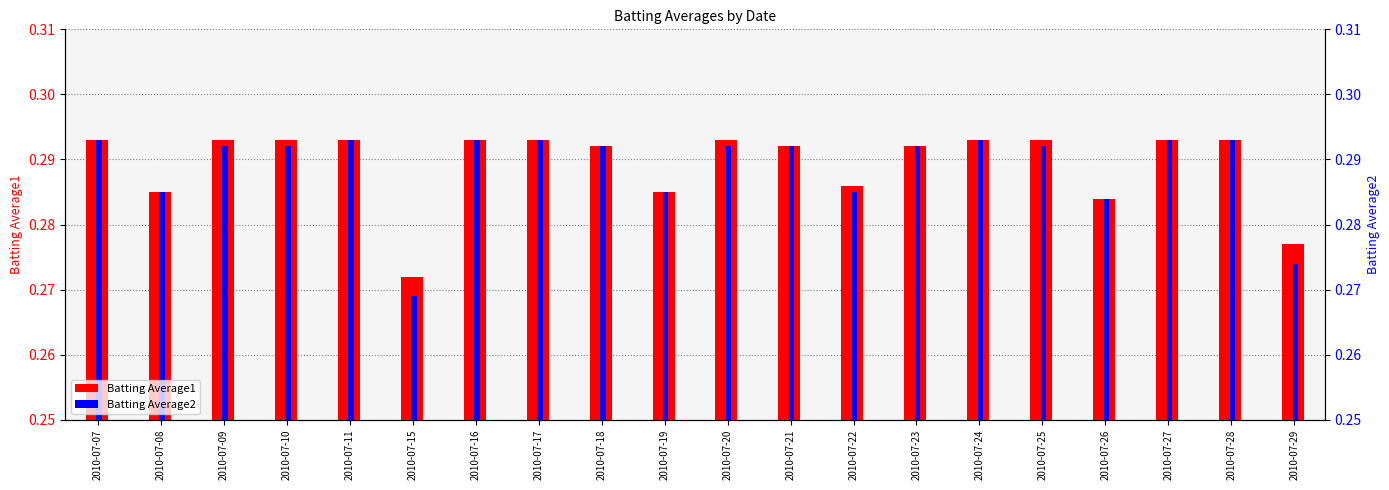

Which has a higher value, 2010-07-24 or 2010-07-07?

2010-07-24